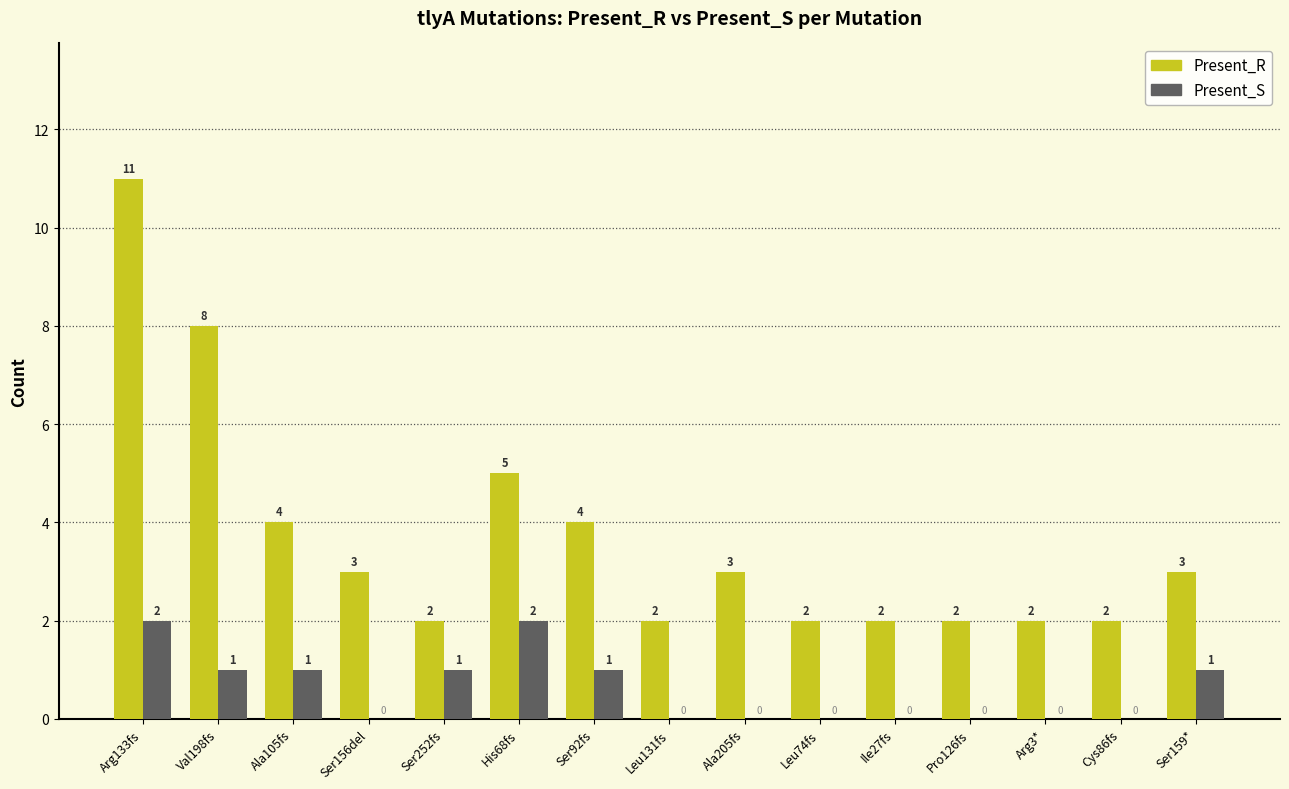

What value does the Present_R series have at Arg133fs?

11